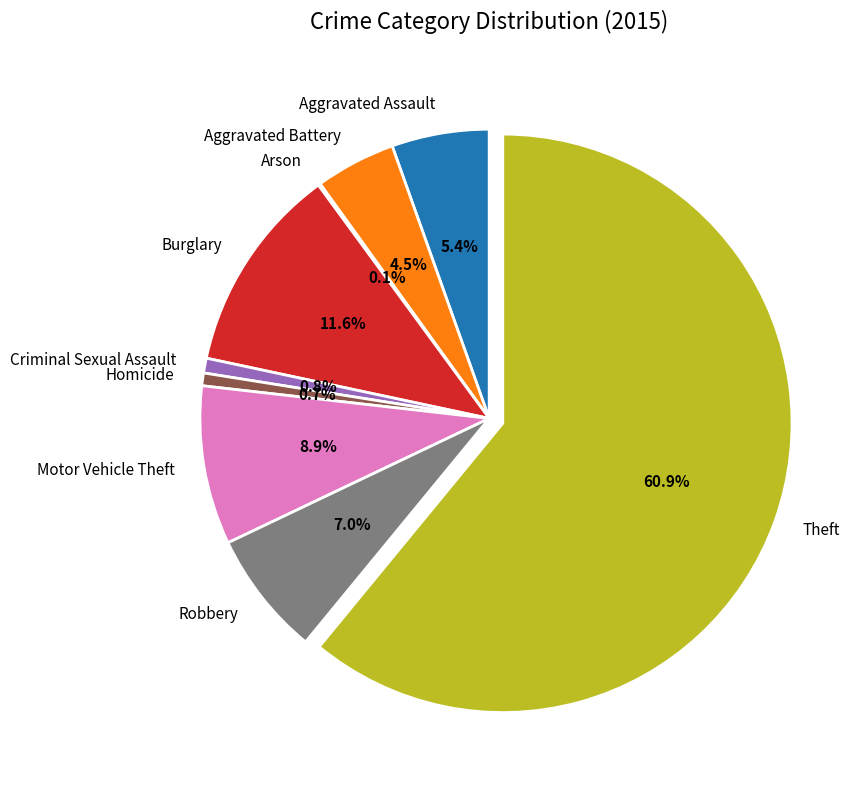

Is Aggravated Battery the majority of the pie?

No